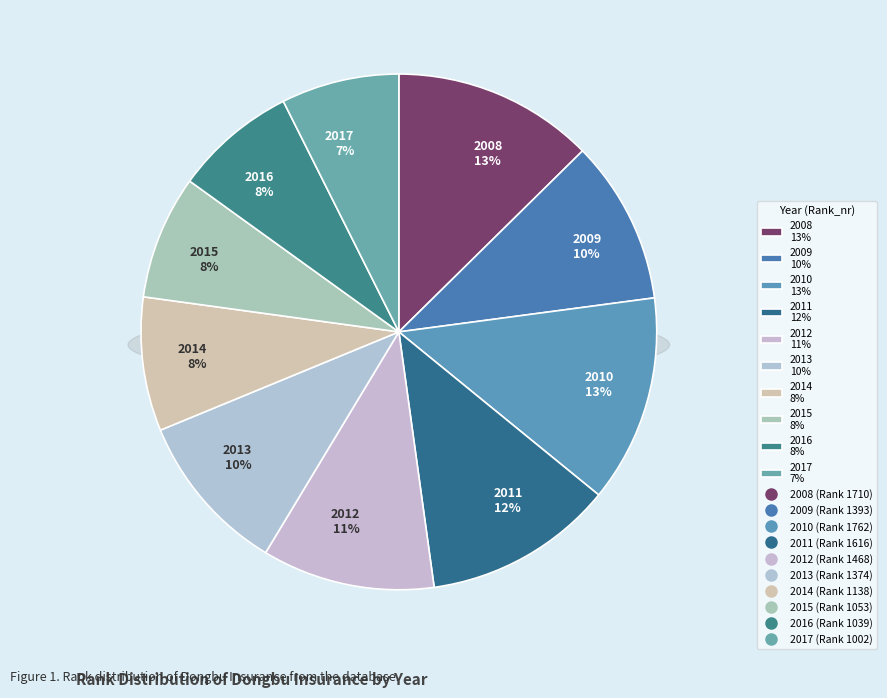

How many segments does this pie chart have?

10